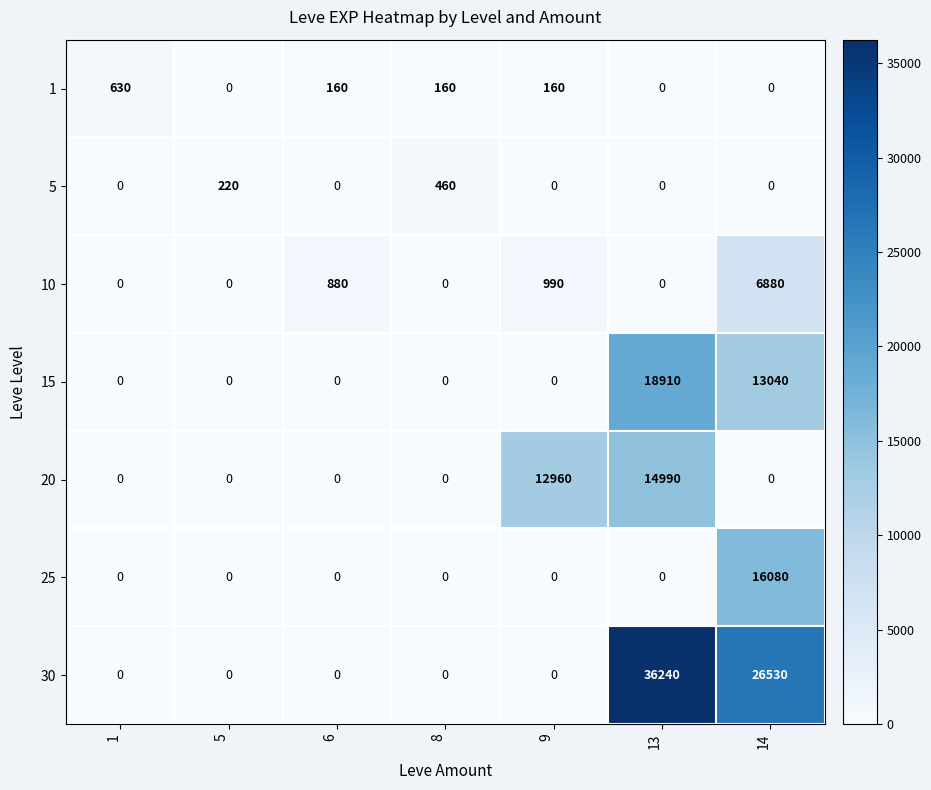

Which series has the largest total across all categories?

30